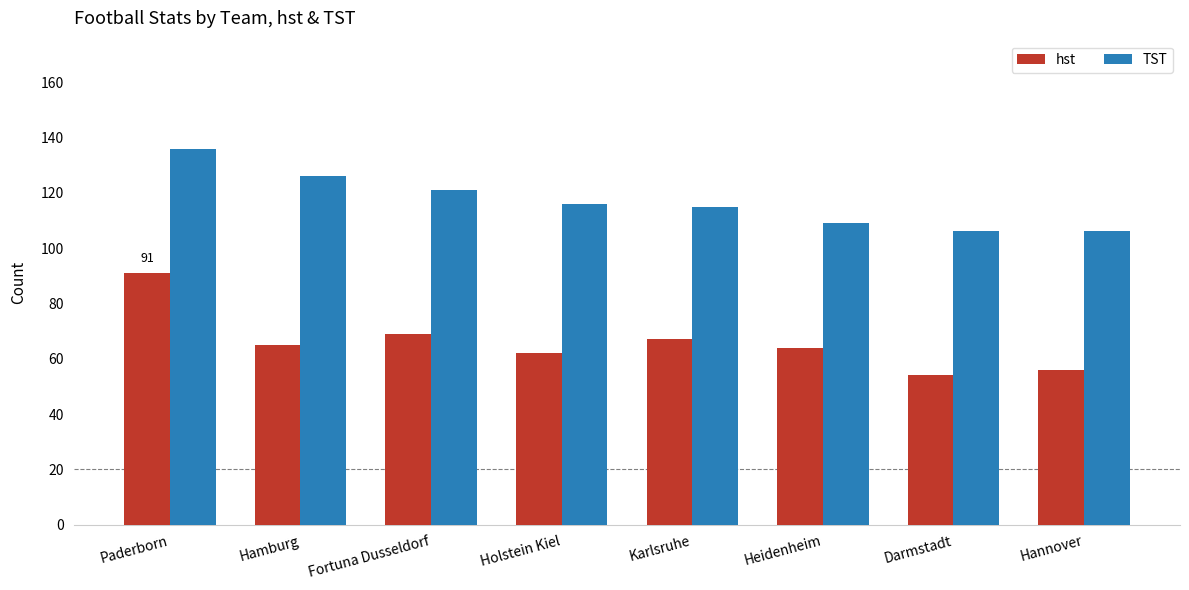

Where does the hst series first go above 65?

Paderborn